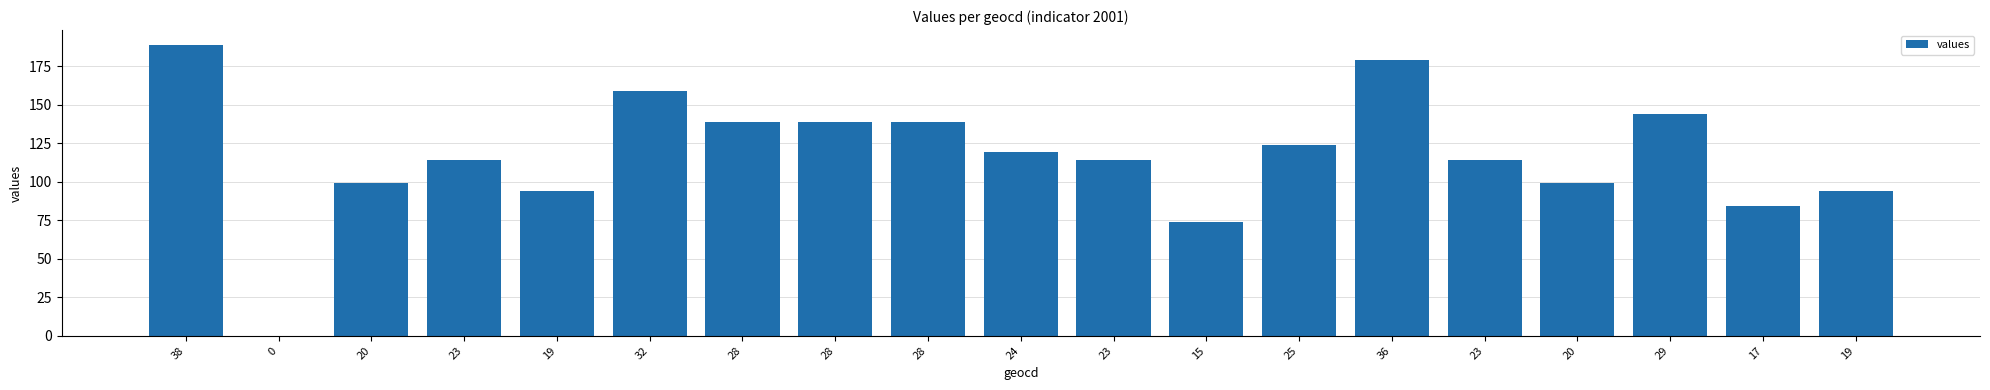

Reading right to left, extract all data points from this chart.

19=94	17=84	29=144	20=99	23=114	36=179	25=124	15=74	23=114	24=119	28=139	28=139	28=139	32=159	19=94	23=114	20=99	0=0	38=189